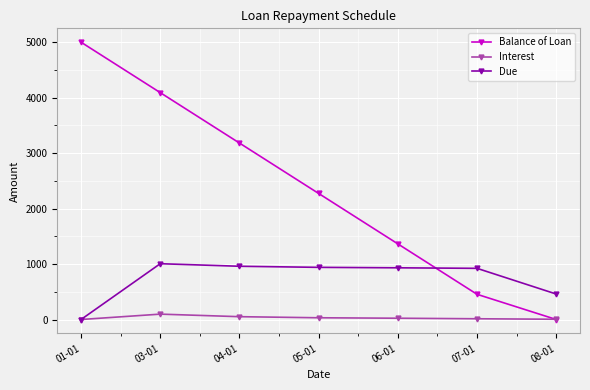

At which label does Balance of Loan reach its peak?

01-01